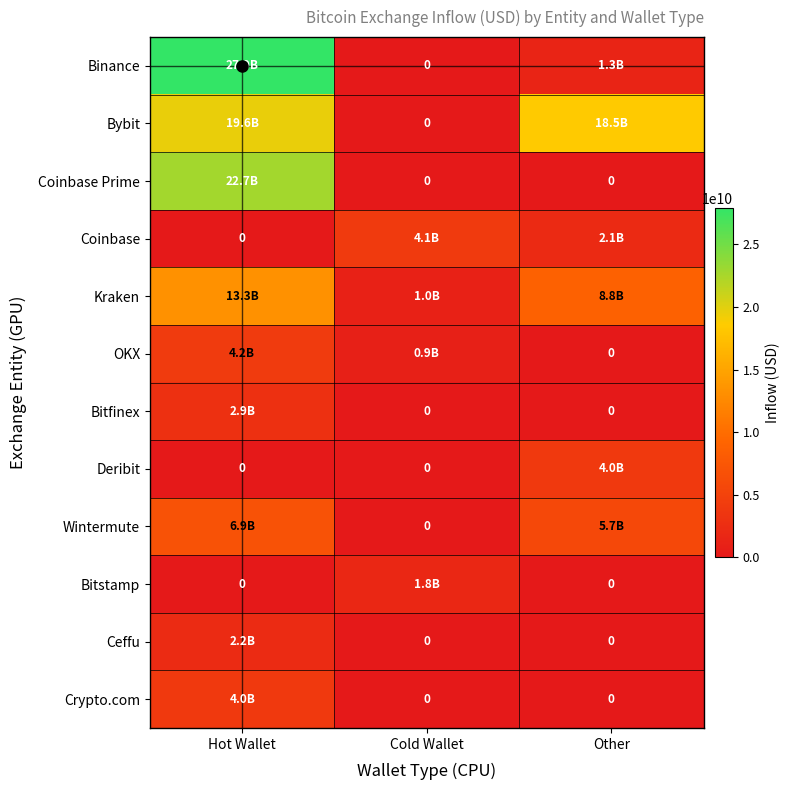

Count the number of categories in the chart.

3